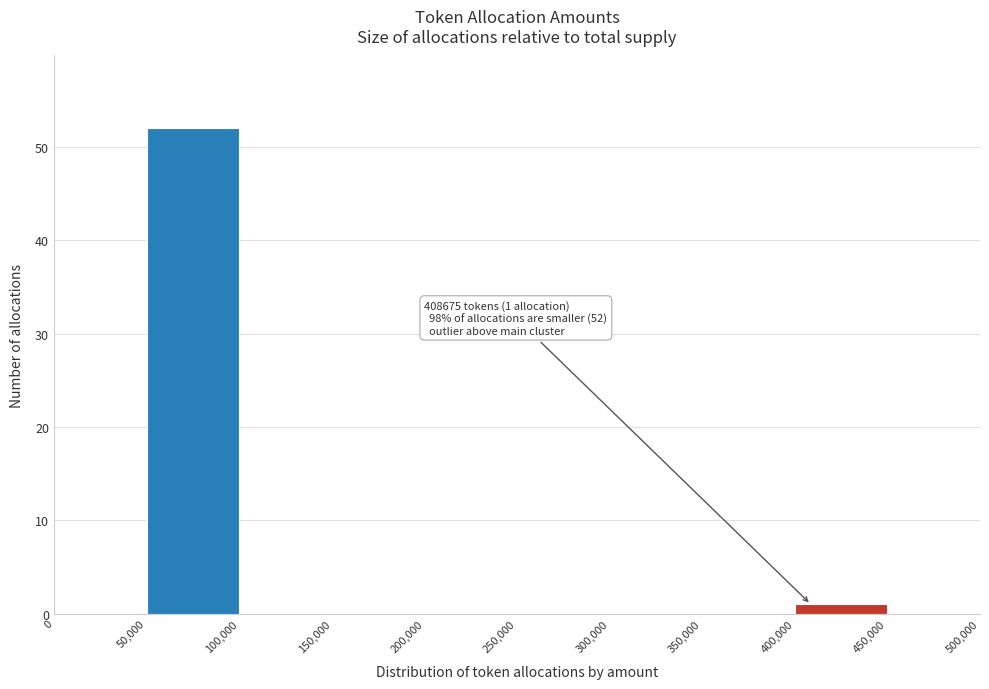

Which range on the x-axis has the tallest bar?

50,000 to 100,000